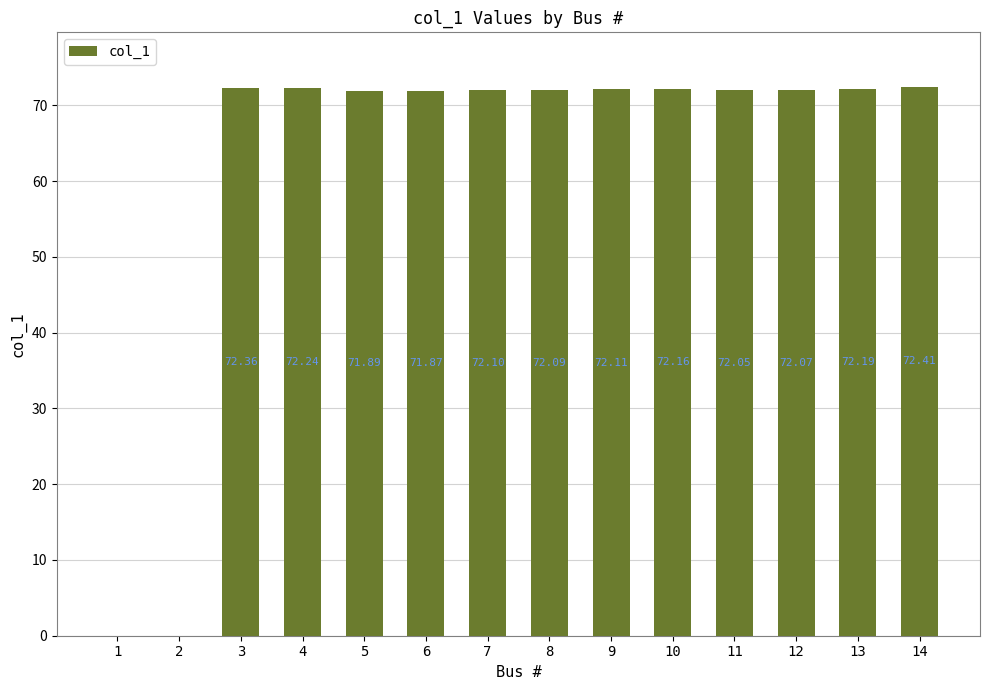

The value at 1 is 0.0. True or false?

True